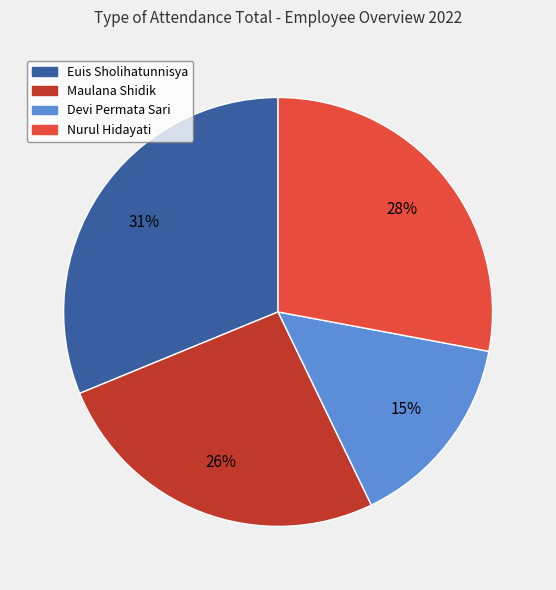

To the nearest percent, what portion does Devi Permata Sari represent?

15%